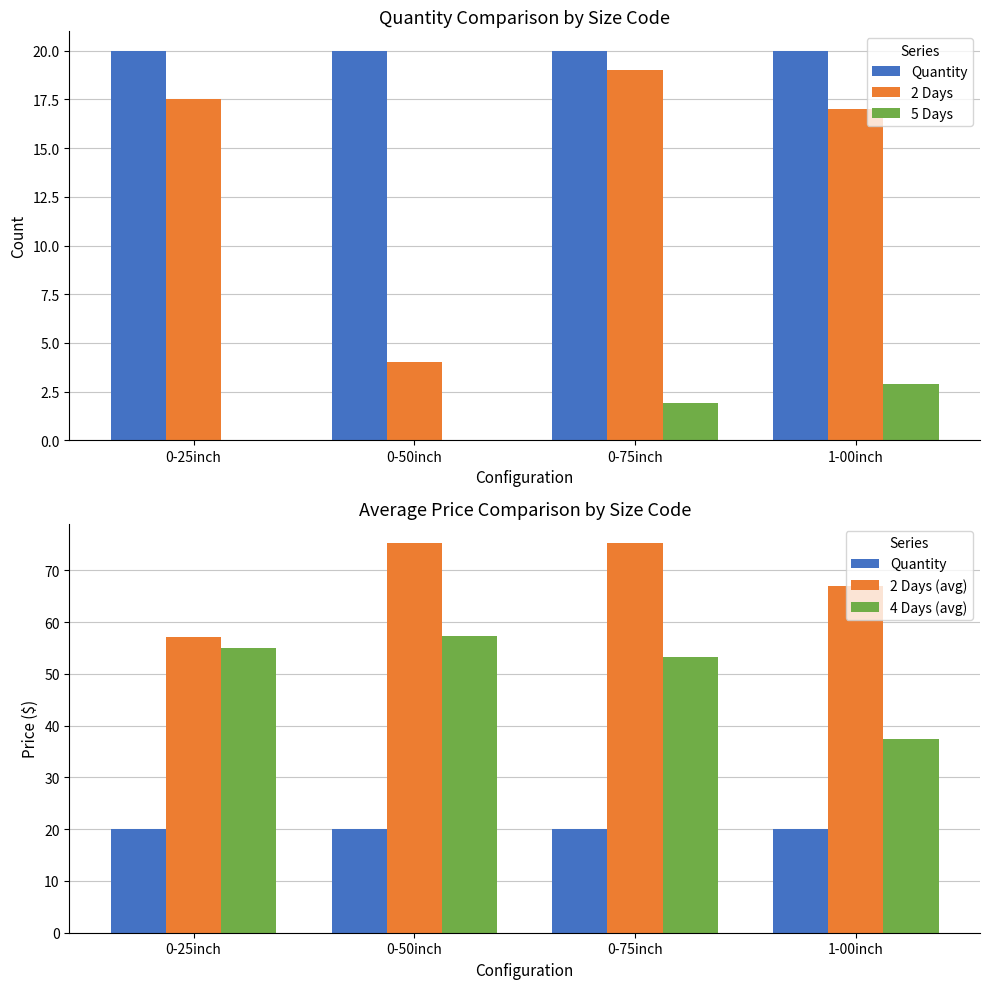

At which category is the sum across all series the highest?

0-75inch